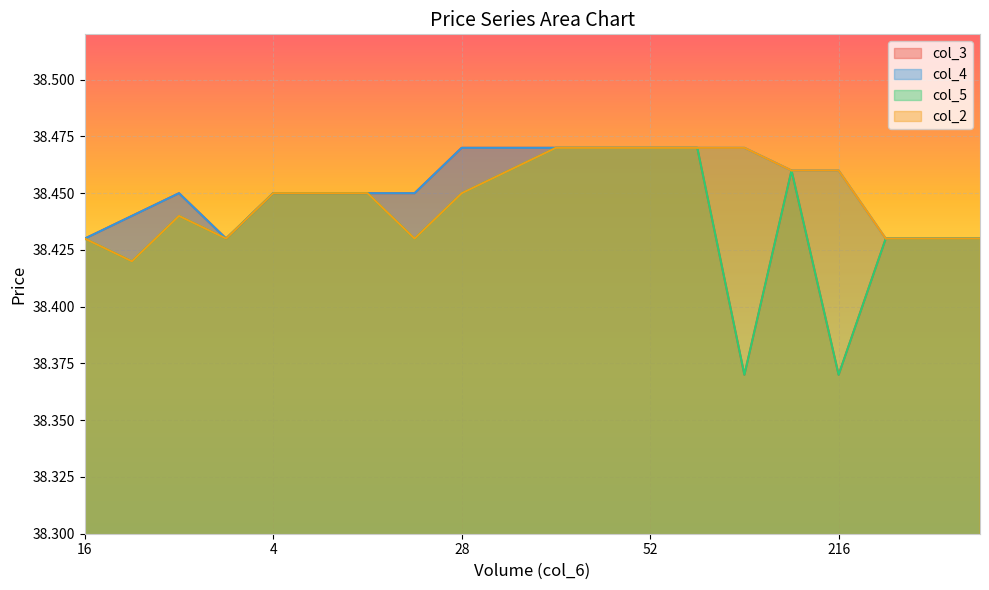

What value does the col_3 series have at 40?

38.5